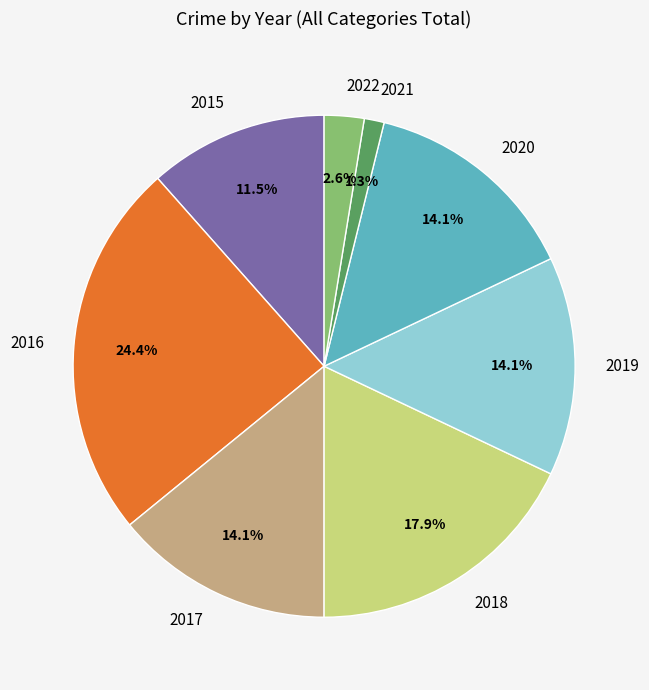

What is the total percentage of 2021 and 2015?

12.8%